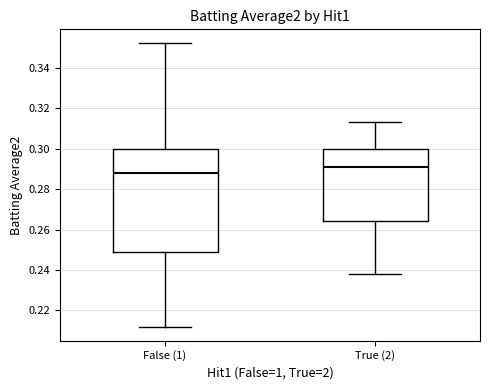

Which box's median line is the highest?

True (2)